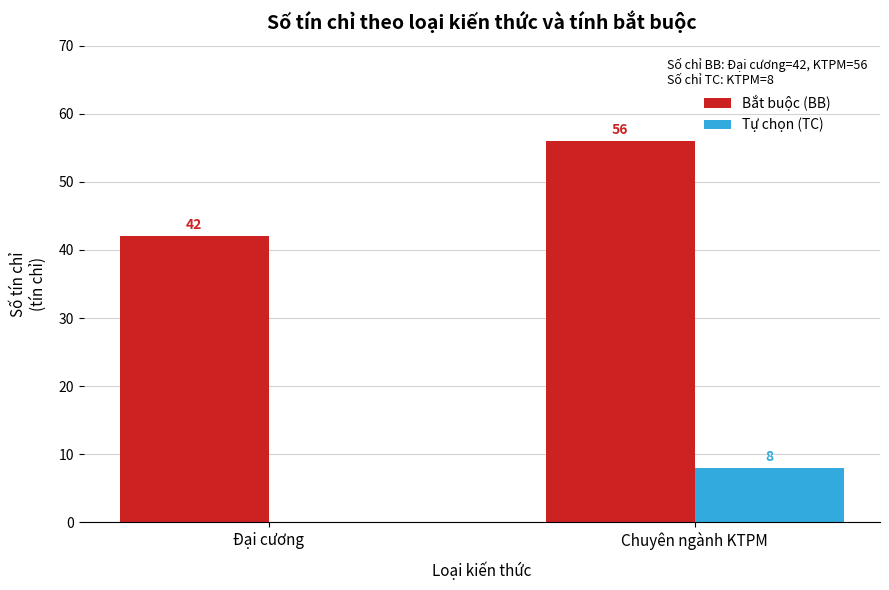

What is the sum of all Tự chọn (TC) values?

8